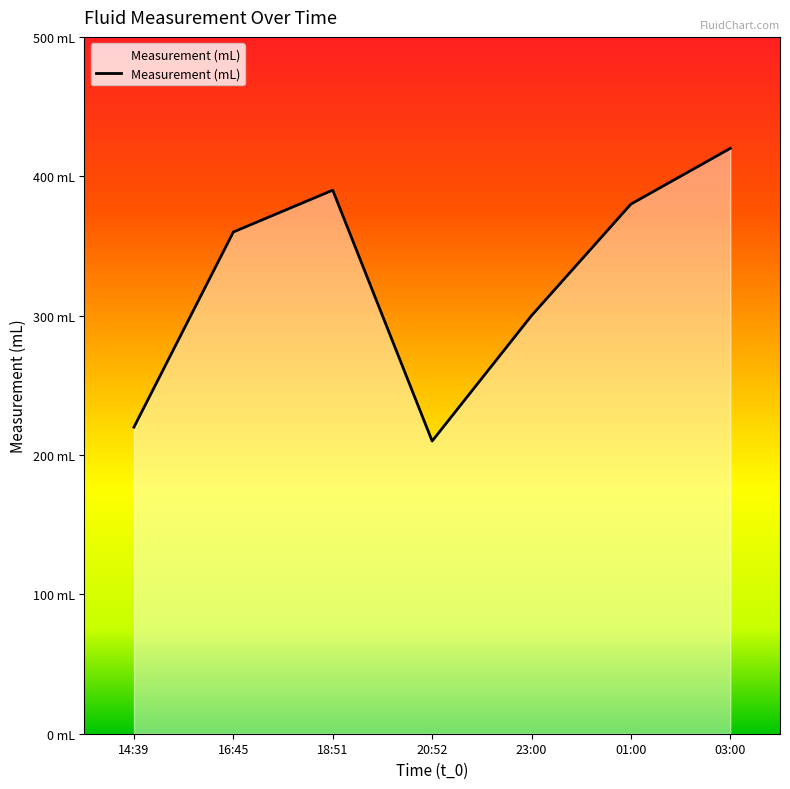

Does the chart have visible grid lines?

No